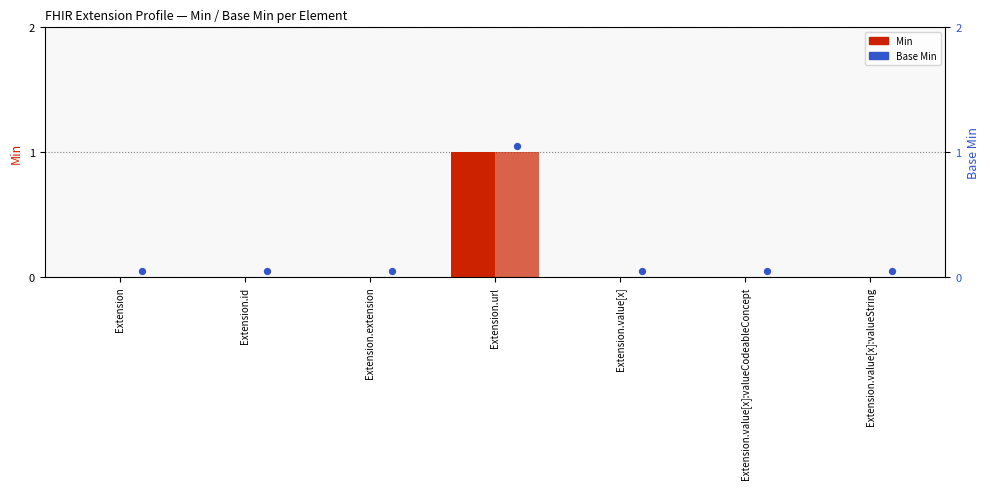

Which series has the largest Y range (max minus min)?

Min